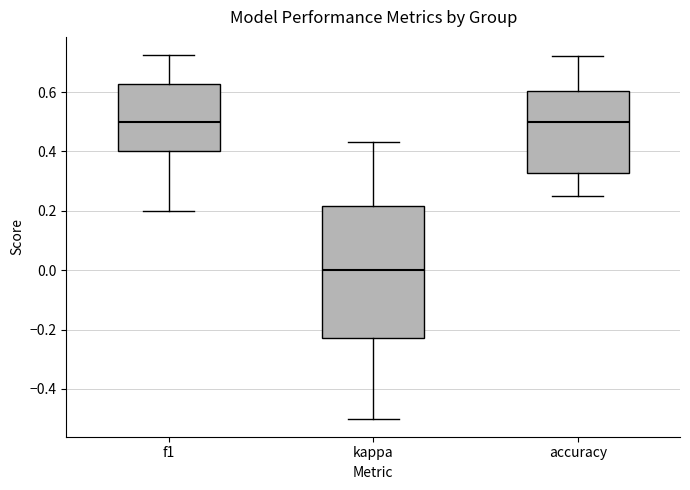

Which box is the tallest, from its lower edge to its upper edge?

kappa